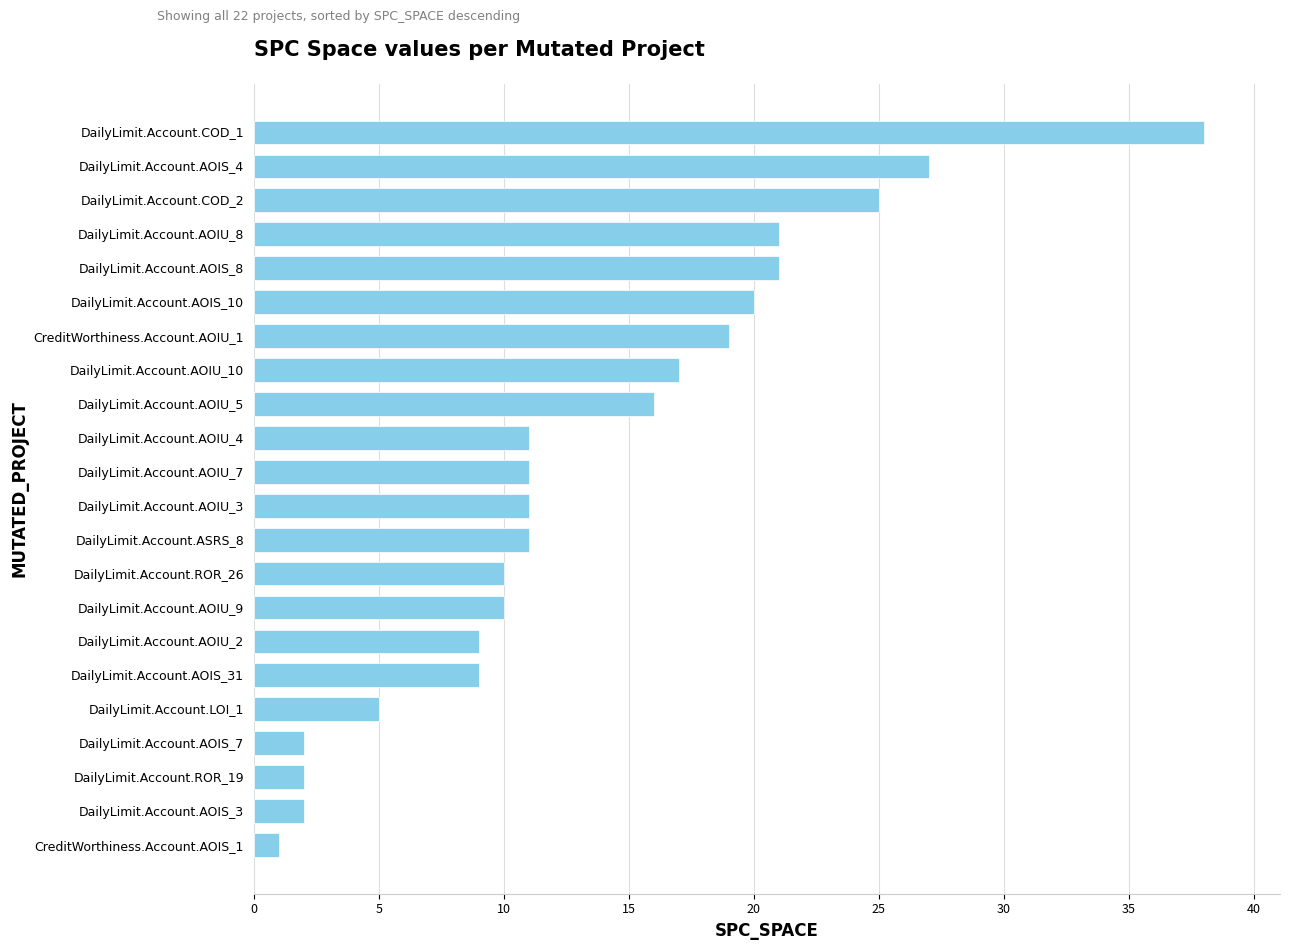

Reading bottom to top, transcribe all the data shown in this chart.

CreditWorthiness.Account.AOIS_1=1	DailyLimit.Account.AOIS_3=2	DailyLimit.Account.ROR_19=2	DailyLimit.Account.AOIS_7=2	DailyLimit.Account.LOI_1=5	DailyLimit.Account.AOIS_31=9	DailyLimit.Account.AOIU_2=9	DailyLimit.Account.AOIU_9=10	DailyLimit.Account.ROR_26=10	DailyLimit.Account.ASRS_8=11	DailyLimit.Account.AOIU_3=11	DailyLimit.Account.AOIU_7=11	DailyLimit.Account.AOIU_4=11	DailyLimit.Account.AOIU_5=16	DailyLimit.Account.AOIU_10=17	CreditWorthiness.Account.AOIU_1=19	DailyLimit.Account.AOIS_10=20	DailyLimit.Account.AOIS_8=21	DailyLimit.Account.AOIU_8=21	DailyLimit.Account.COD_2=25	DailyLimit.Account.AOIS_4=27	DailyLimit.Account.COD_1=38